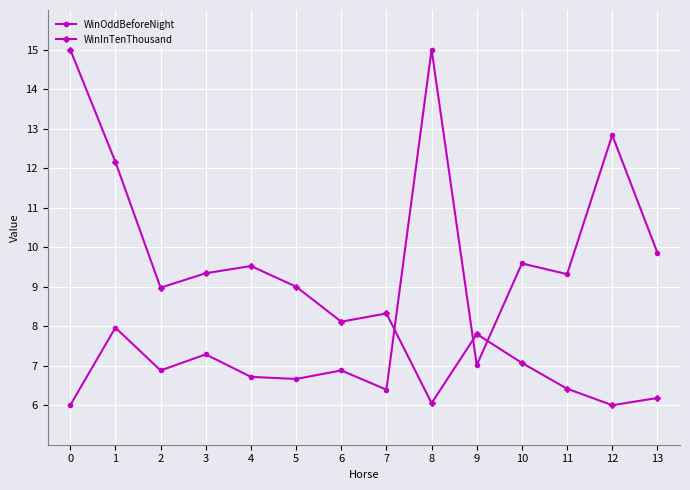

True or false: WinOddBeforeNight has more than 2 interior local peaks.

True